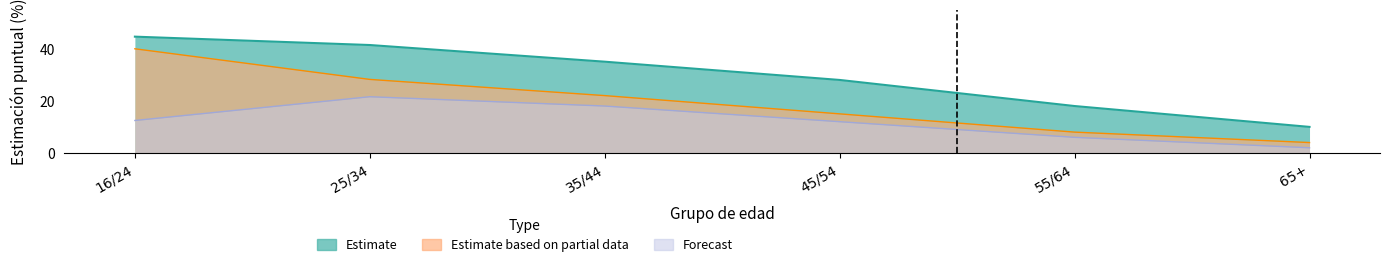

Which has a higher value, 65+ or 45/54?

45/54